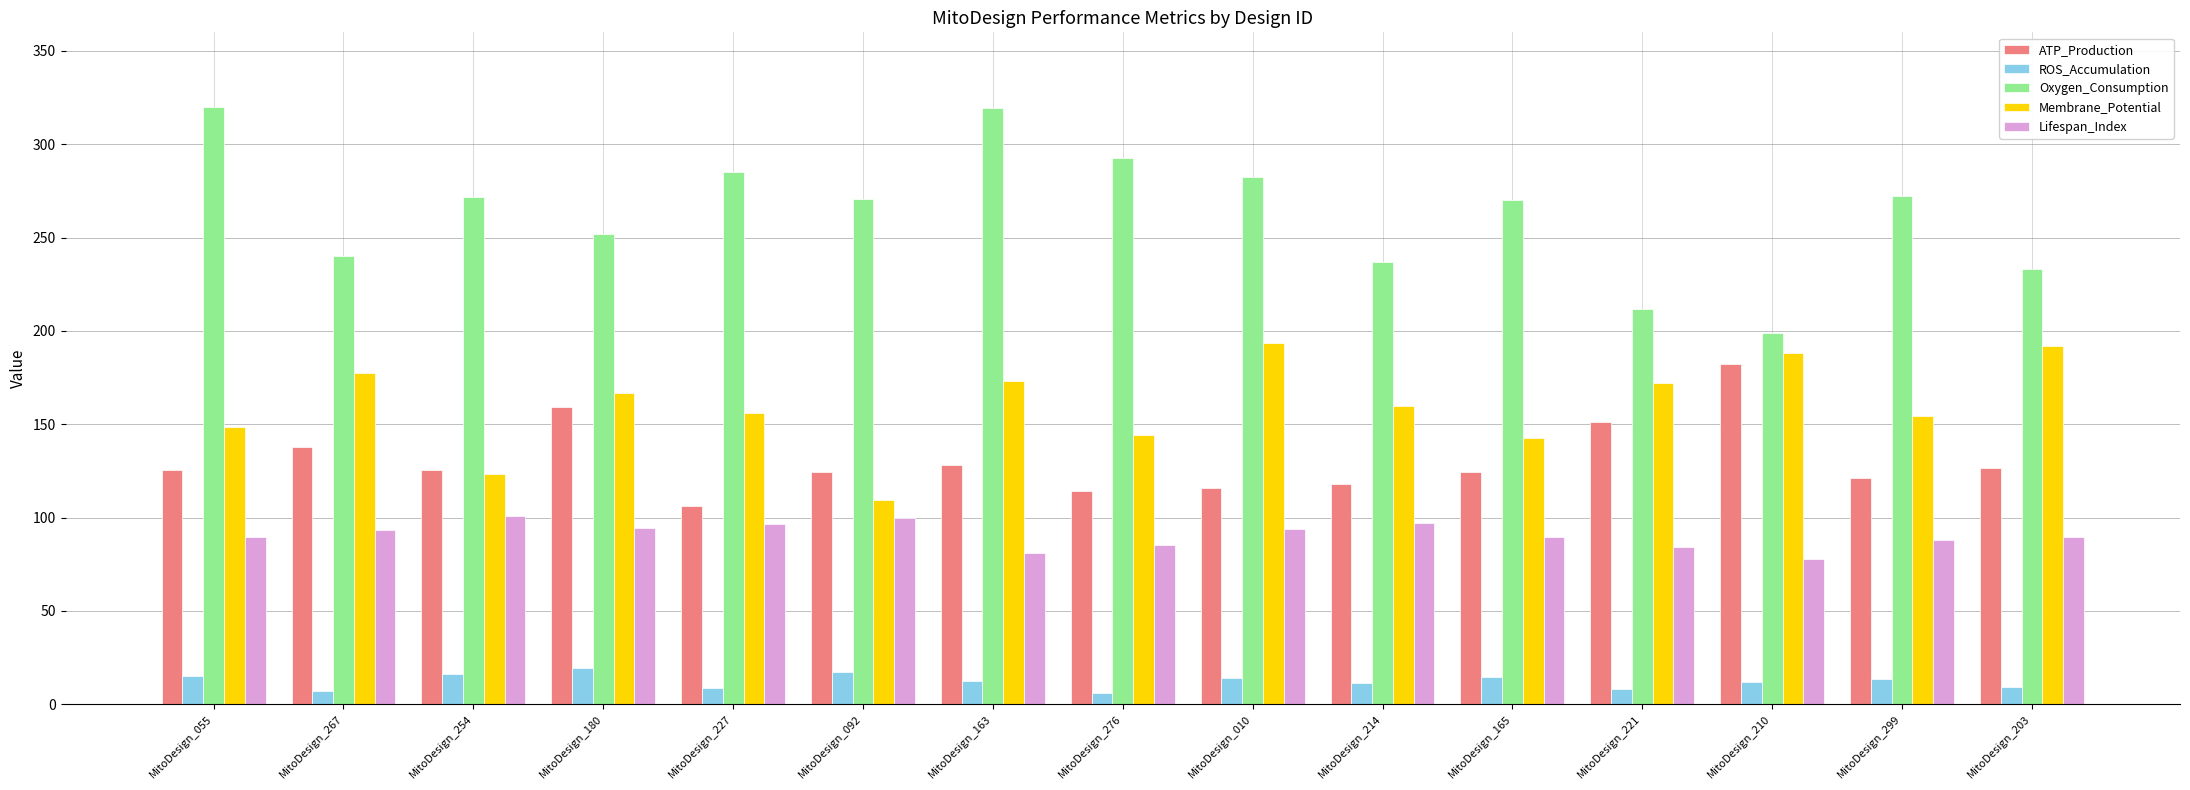

What is the spread (max minus min) of values at MitoDesign_267?

233.2